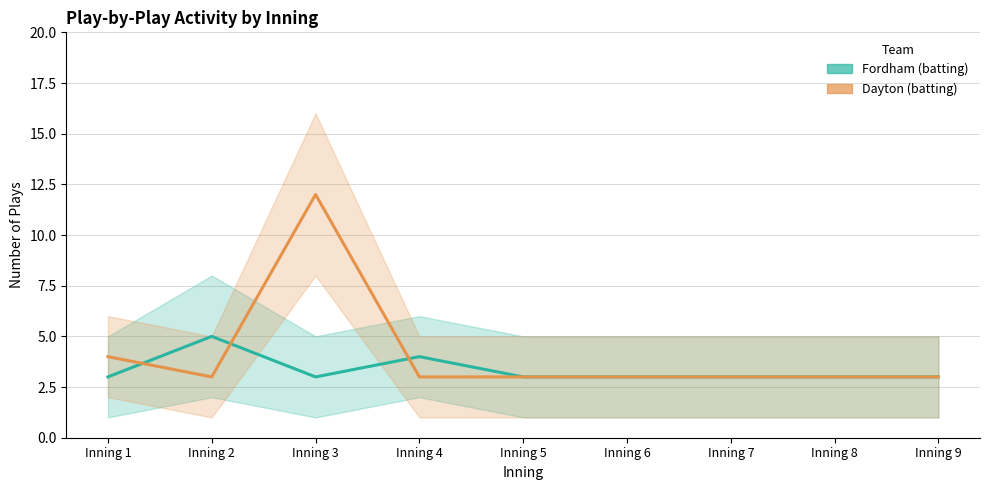

How many lines are shown in the chart?

2